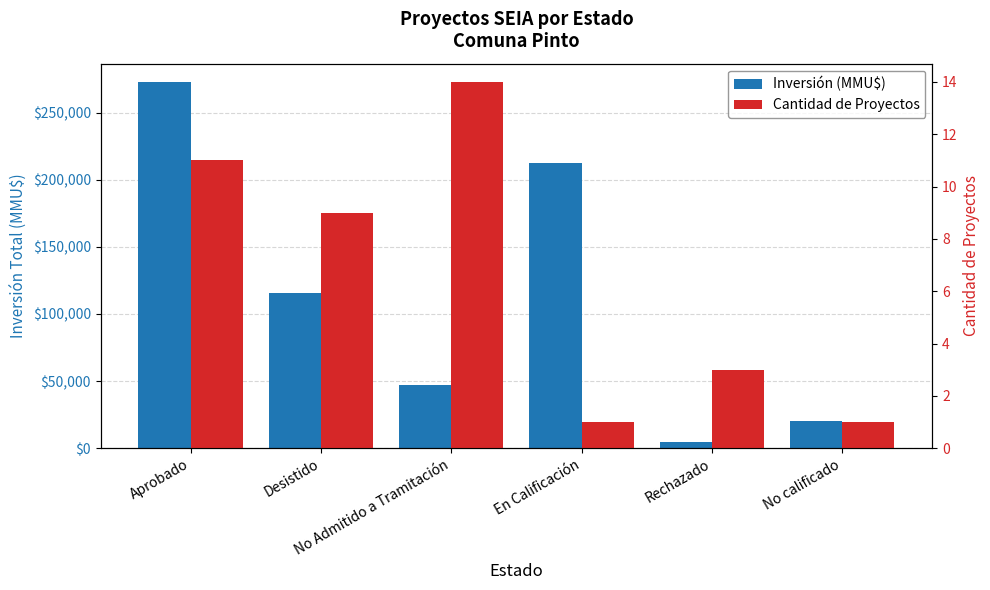

Reading right to left, transcribe all the data shown in this chart.

Inversión (MMU$): No calificado=20000	Rechazado=4350	En Calificación=212500	No Admitido a Tramitación=47053	Desistido=115412	Aprobado=272944
Cantidad de Proyectos: No calificado=1	Rechazado=3	En Calificación=1	No Admitido a Tramitación=14	Desistido=9	Aprobado=11